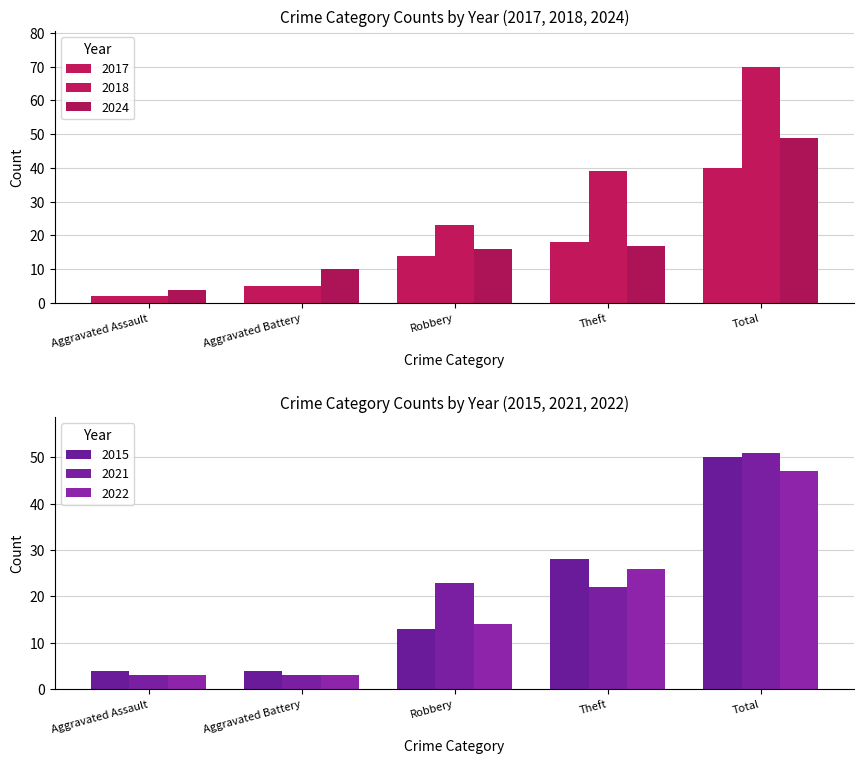

What are all the series names shown in the legend?

2017, 2018, 2024, 2015, 2021, 2022